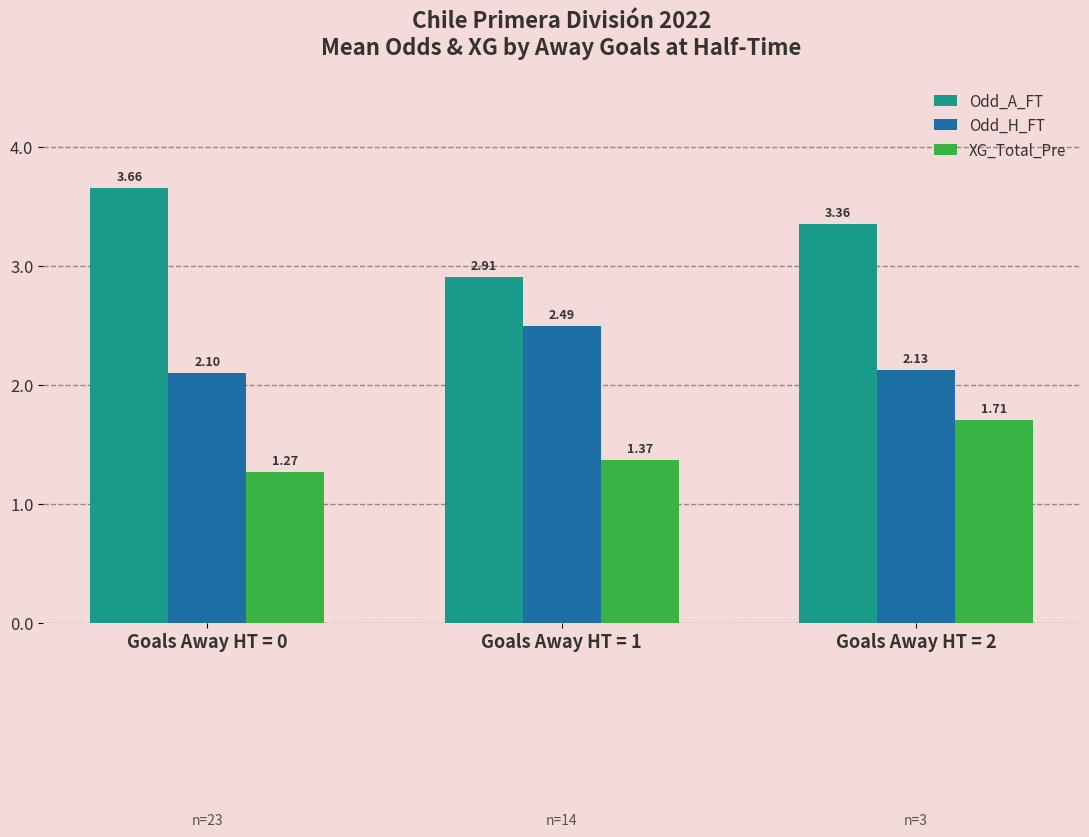

What is the value of the Odd_A_FT bar at the 2nd from the left?

2.9